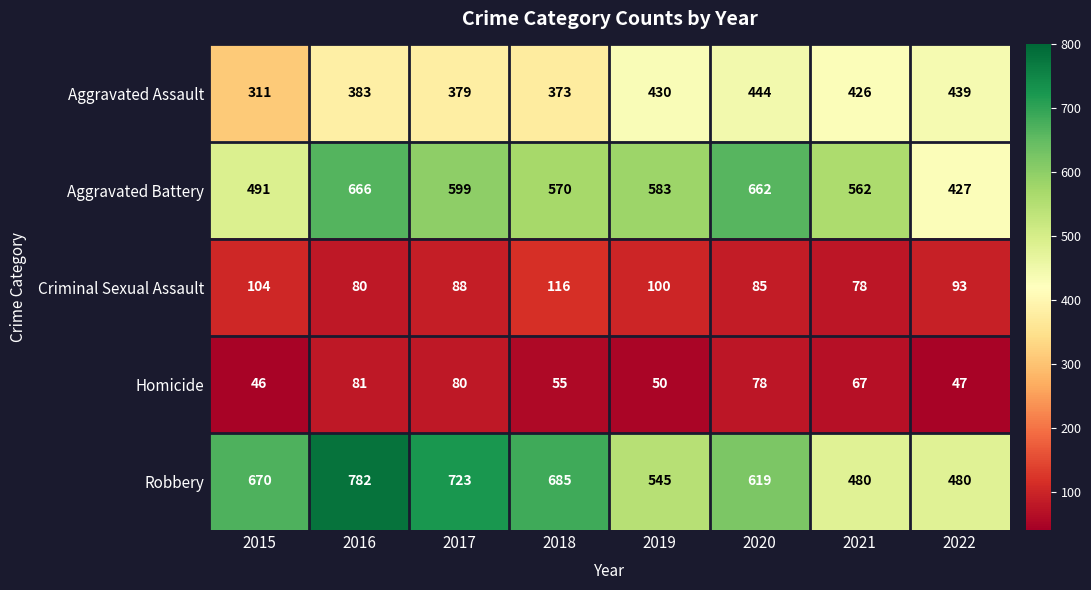

What is the average value of the Aggravated Assault series?

398